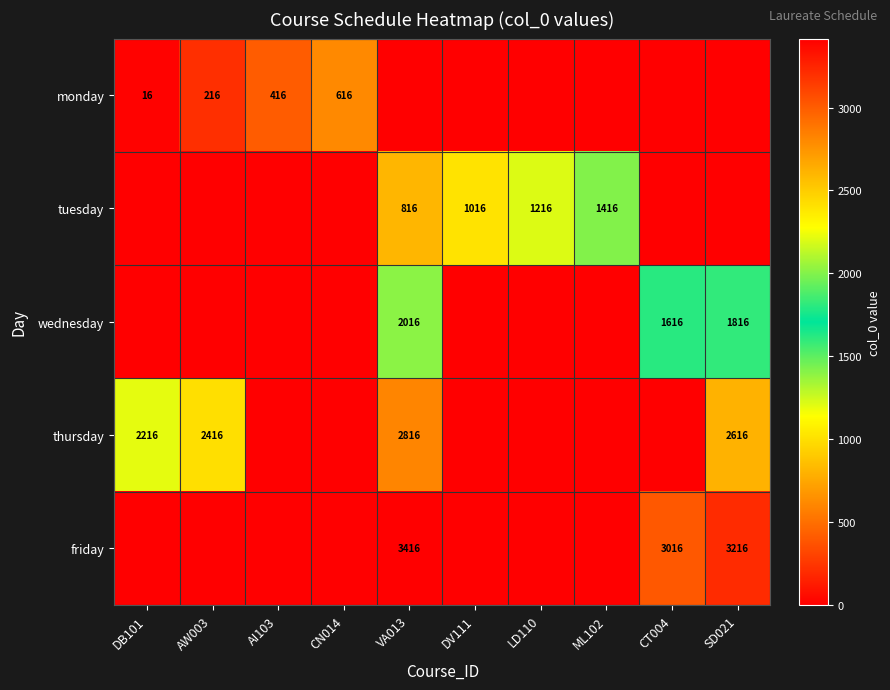

Is the value of wednesday at ML102 greater than the value of thursday at DV111?

No